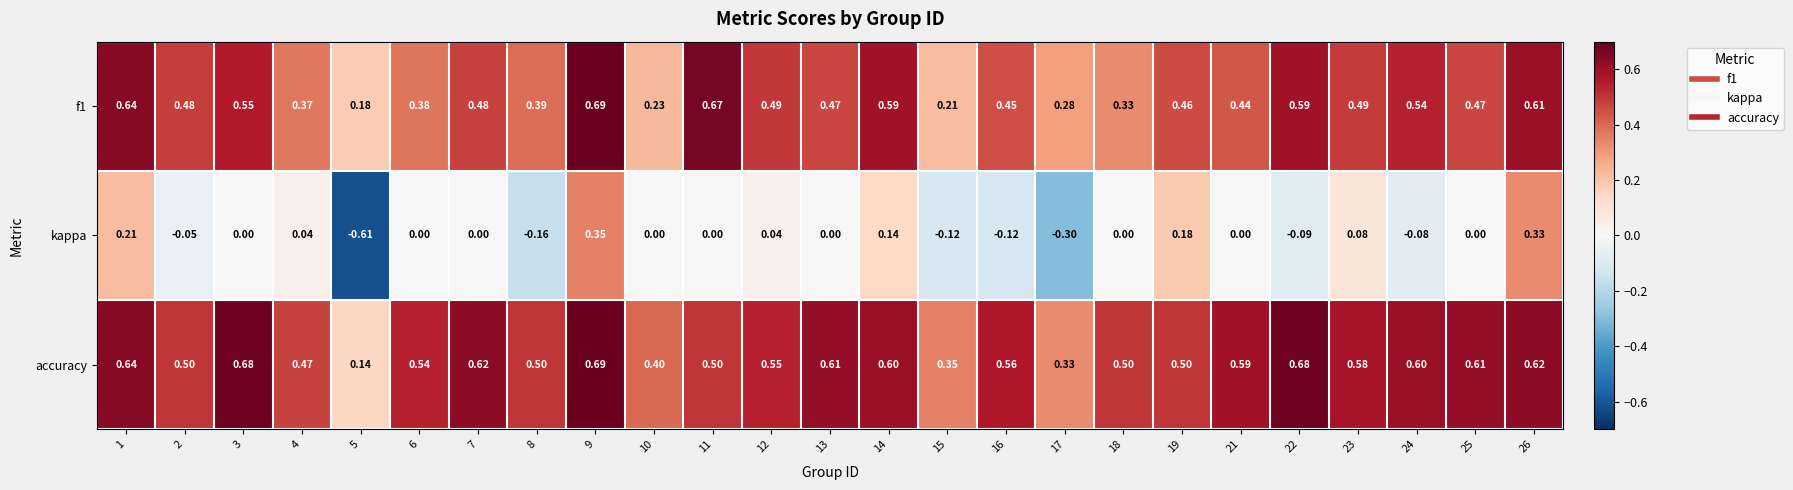

At which category does the chart reach its peak across all series?

9